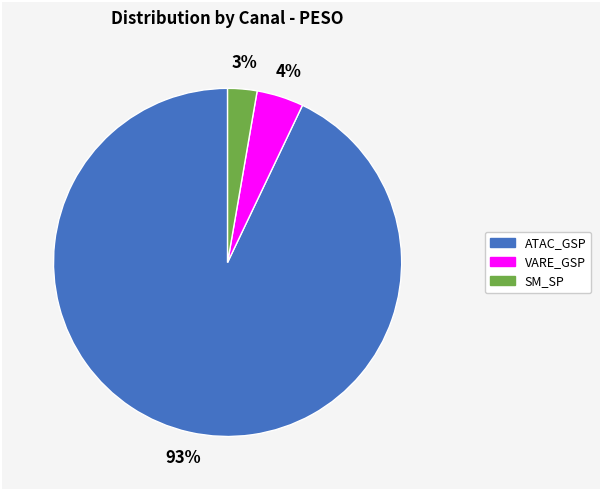

Is there any slice that represents more than half of the pie?

Yes